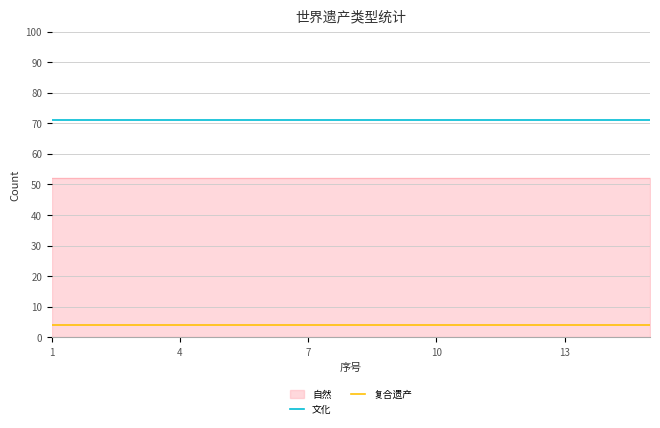

True or false: 文化 and 复合遗产 intersect in this chart.

False